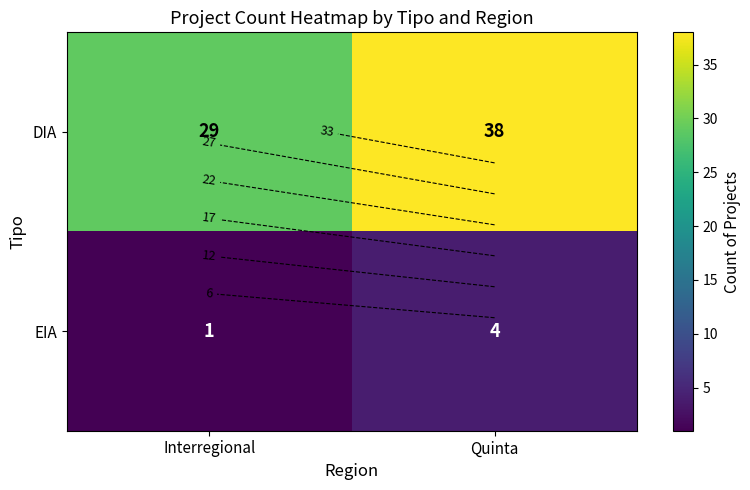

At how many categories does at least one series exceed 7?

2